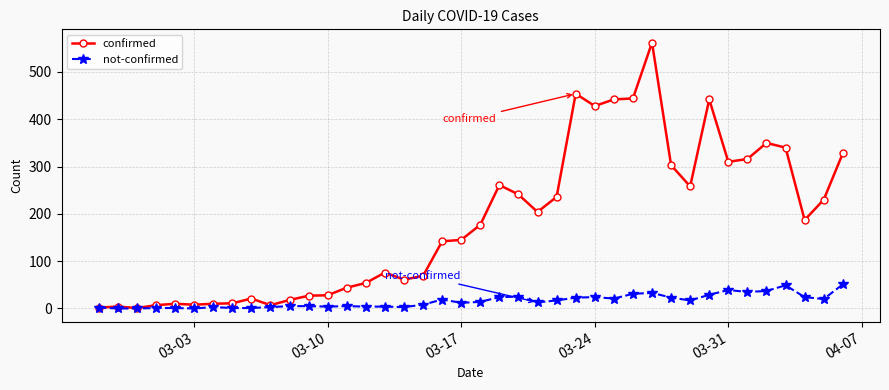

True or false: confirmed has more than 0 interior local peaks.

True